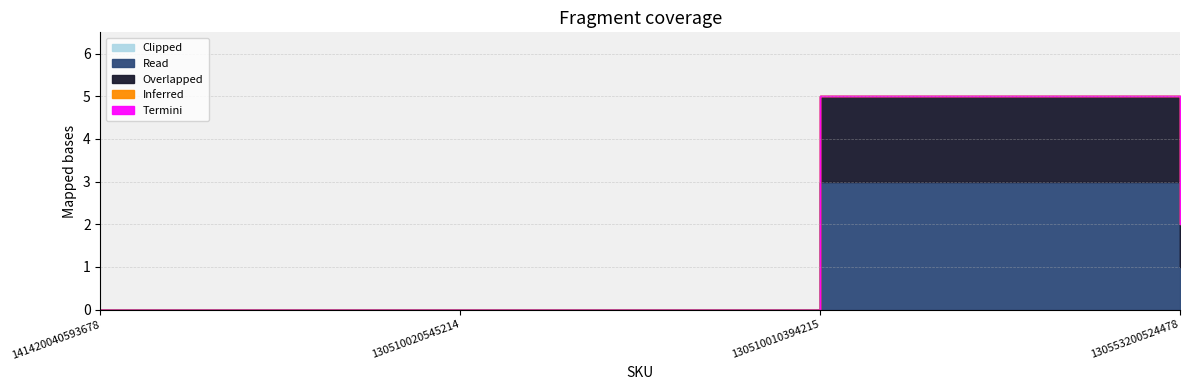

Reading left to right, what are all the values shown in this chart?

Overlapped: 141420040593678=0	130510020545214=0	130510010394215=2	130553200524478=1
Read: 141420040593678=0	130510020545214=0	130510010394215=3	130553200524478=1
Inferred: 141420040593678=0	130510020545214=0	130510010394215=0	130553200524478=0
Termini: 141420040593678=0	130510020545214=0	130510010394215=0	130553200524478=0
Clipped: 141420040593678=0	130510020545214=0	130510010394215=0	130553200524478=0